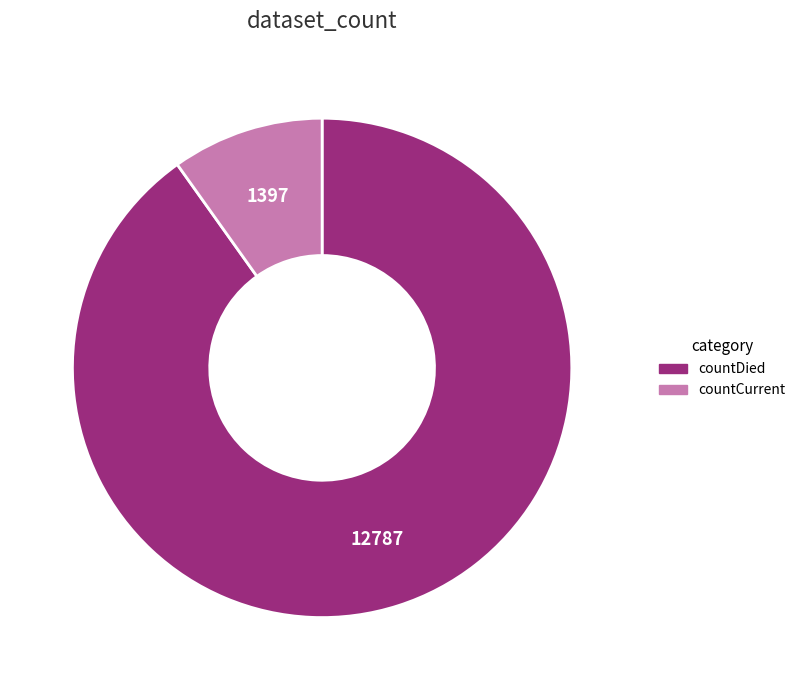

Count the number of slices in the pie.

2